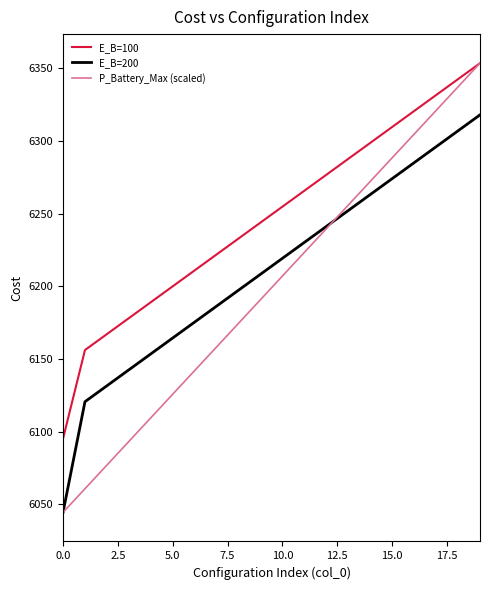

What is the sum of all P_Battery_Max (scaled) values?

123978.3